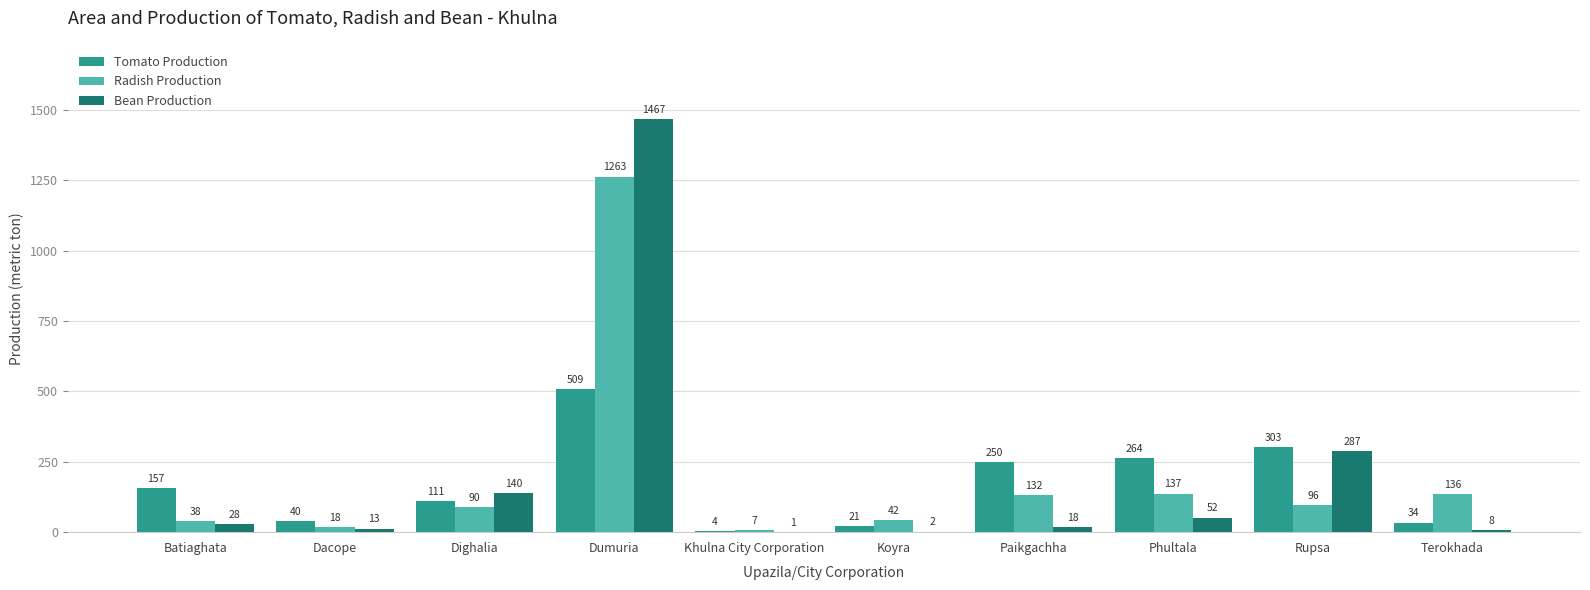

Which series changed the most between Dacope and Dighalia?

Bean Production